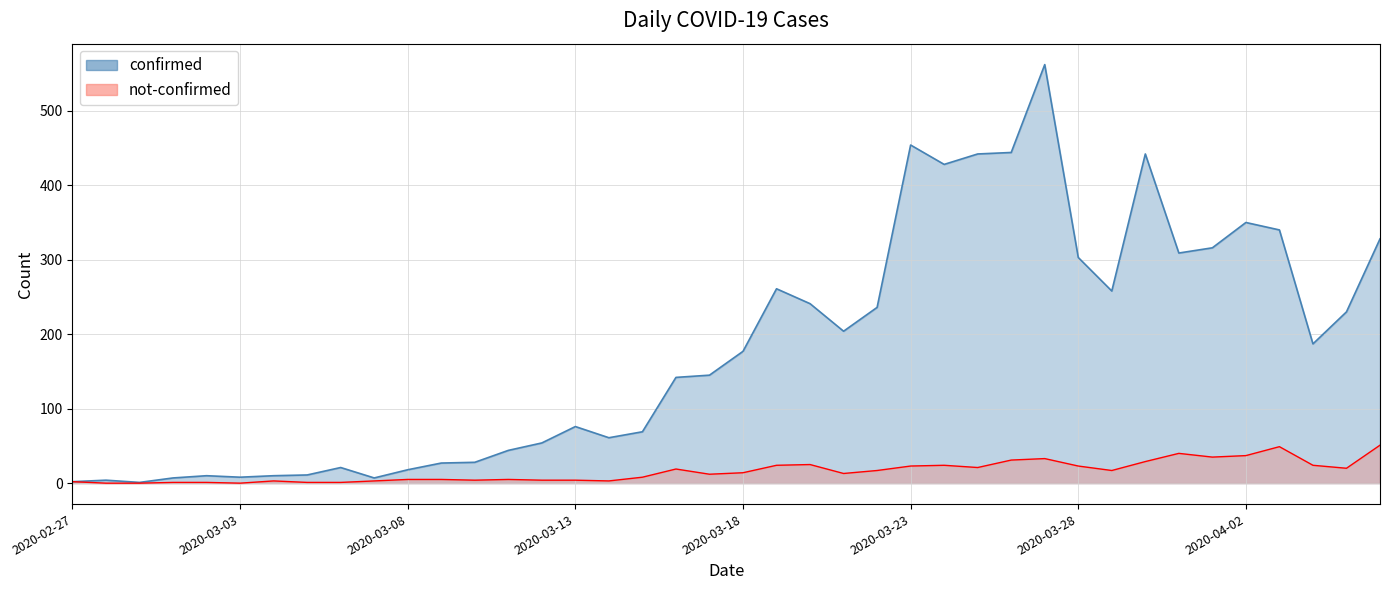

Rank the series by their maximum value, from highest to lowest.

confirmed, not-confirmed